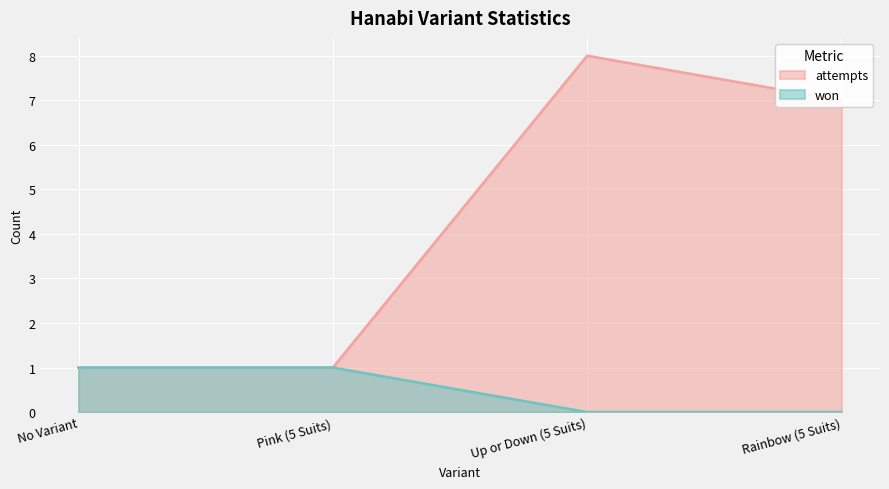

What is the label of the 4th point from the left?

Rainbow (5 Suits)